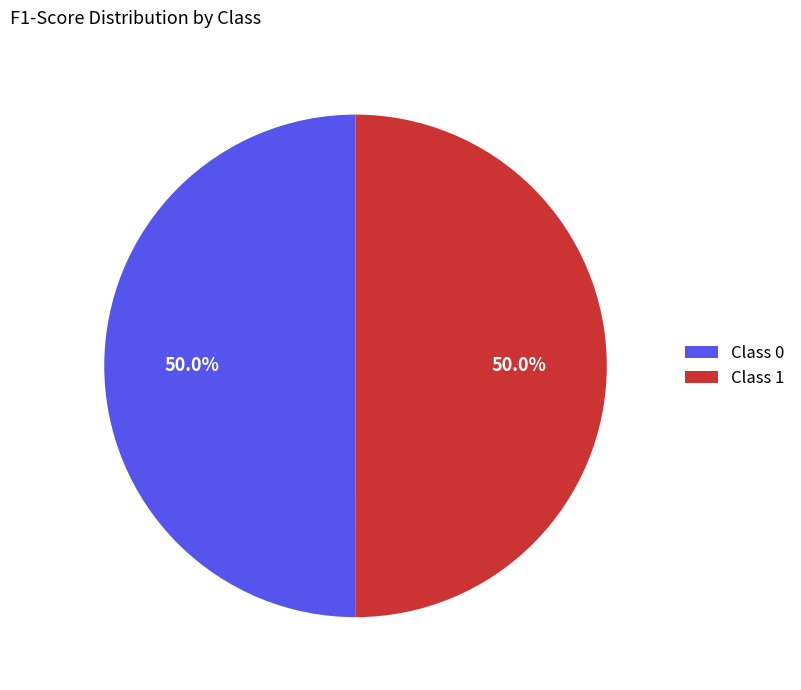

To the nearest percent, what is the average slice percentage?

50%